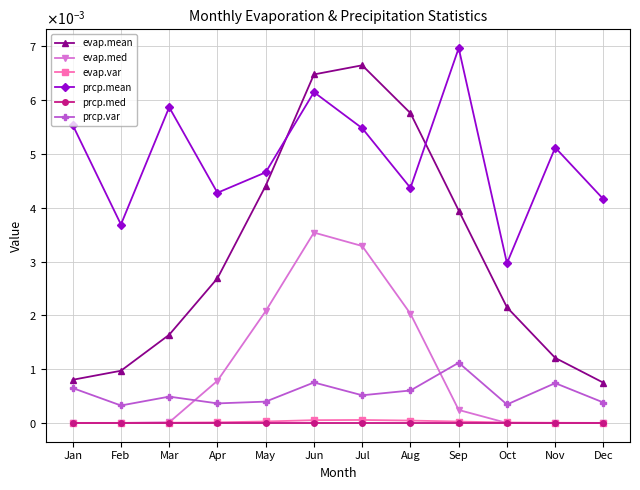

In prcp.mean, how many points are higher than both neighbors (excluding endpoints)?

4